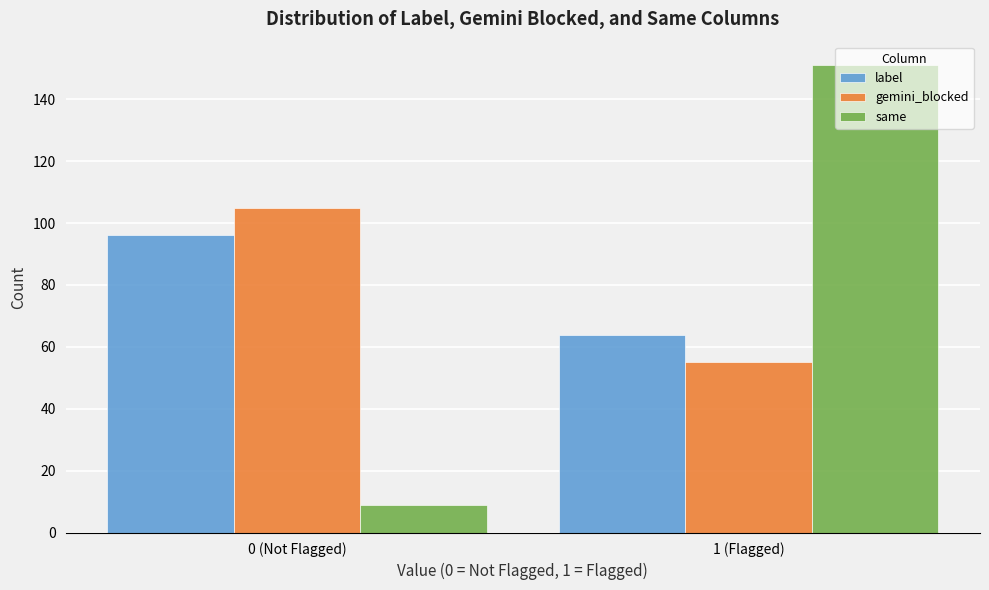

Reading right to left, what are all the values shown in this chart?

label: 64	96
gemini_blocked: 55	105
same: 151	9